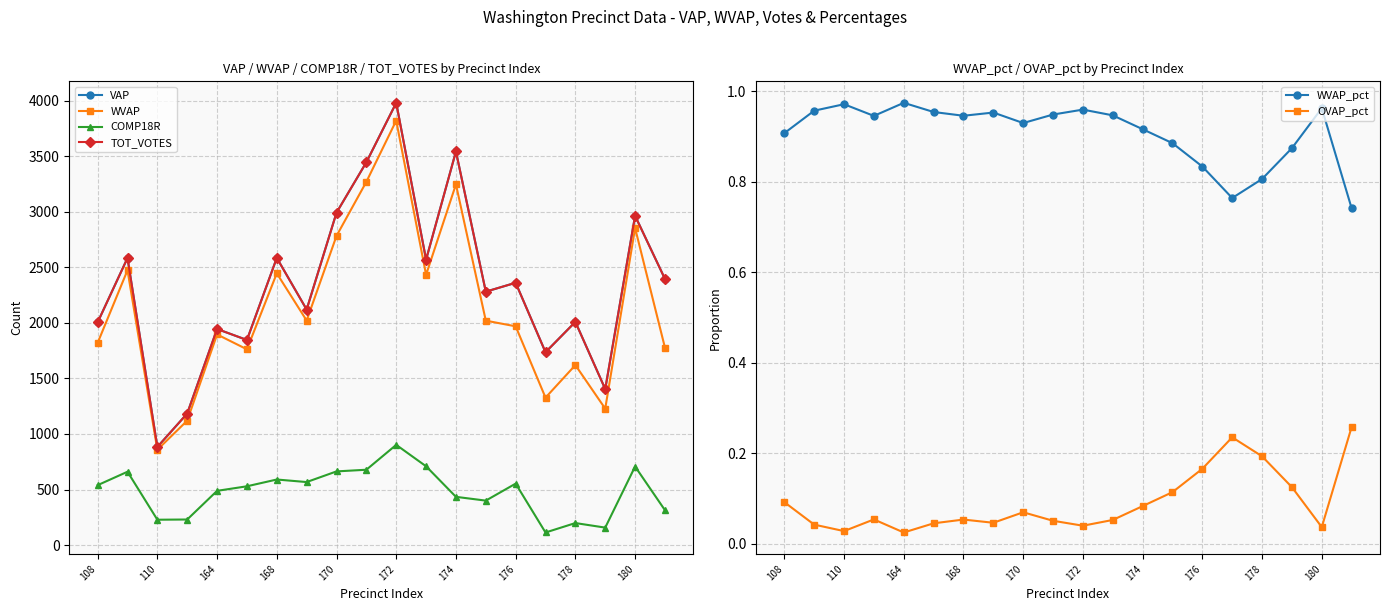

The WVAP series shows 546.3 at 164. True or false?

False